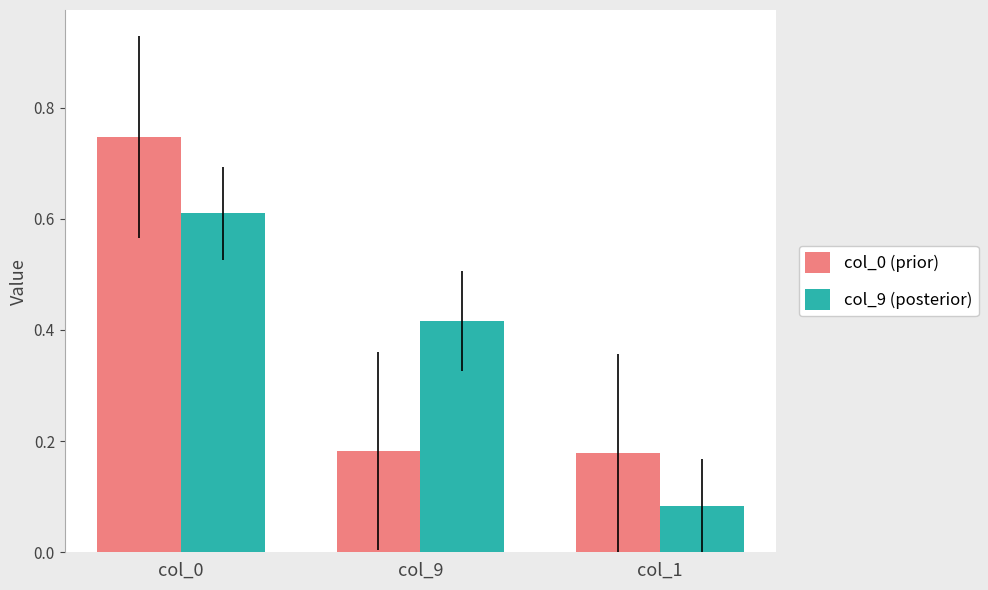

What is the difference between the maximum and minimum values in the col_9 (posterior) series?

0.5